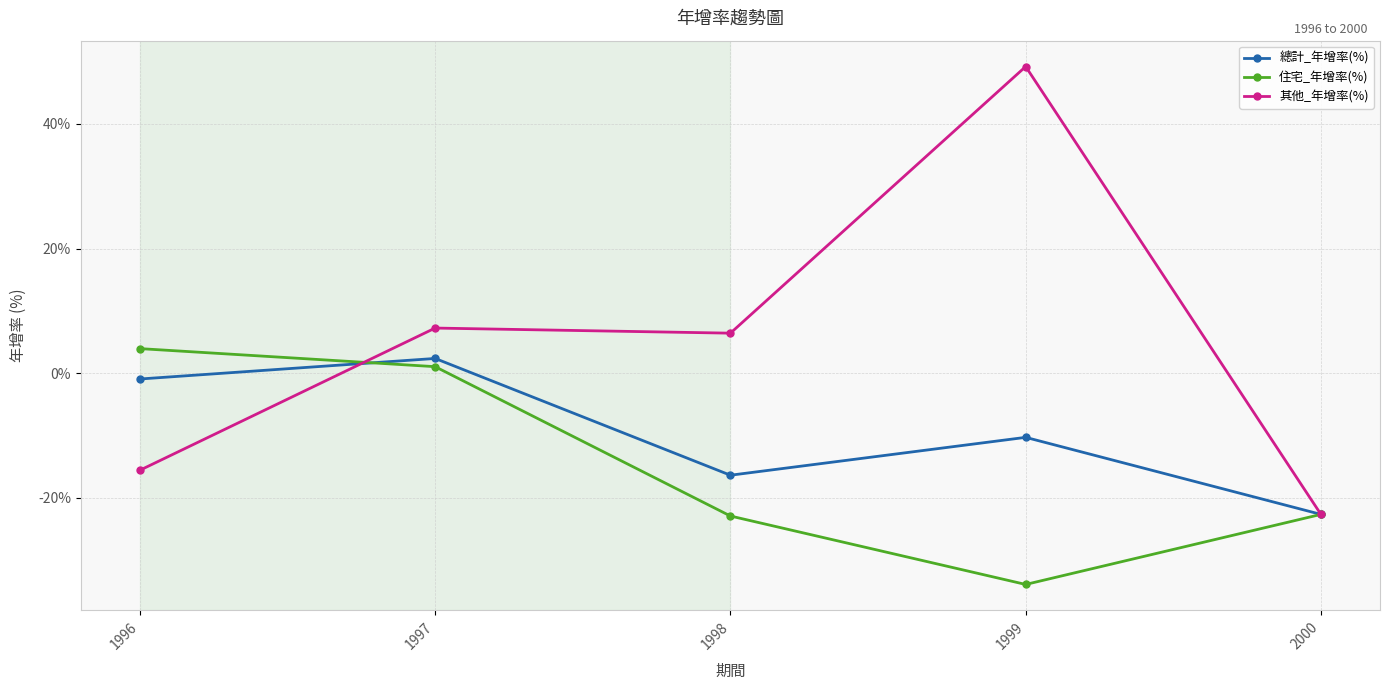

At 1996, list the series in order from smallest to largest.

其他_年增率(%), 總計_年增率(%), 住宅_年增率(%)